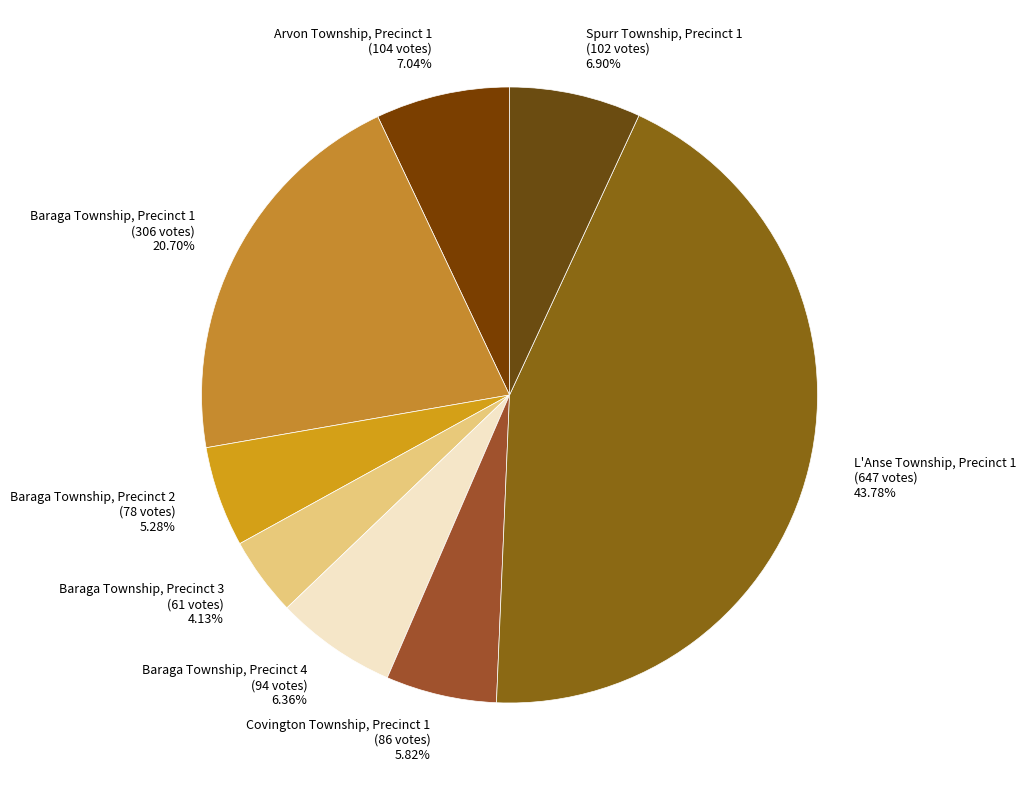

To the nearest percent, what portion does Baraga Township, Precinct 3 represent?

4%